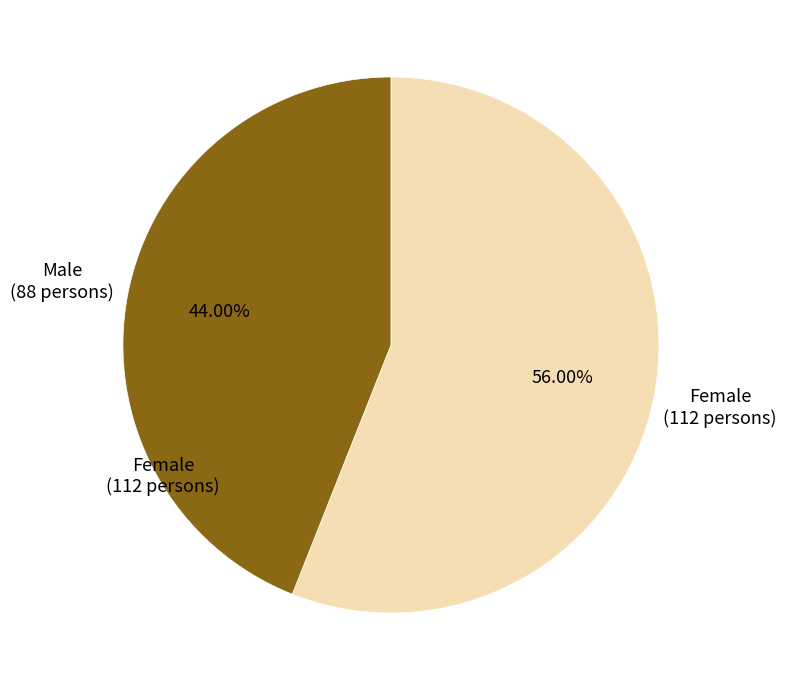

Rank the categories by value from highest to lowest.

Female, Male